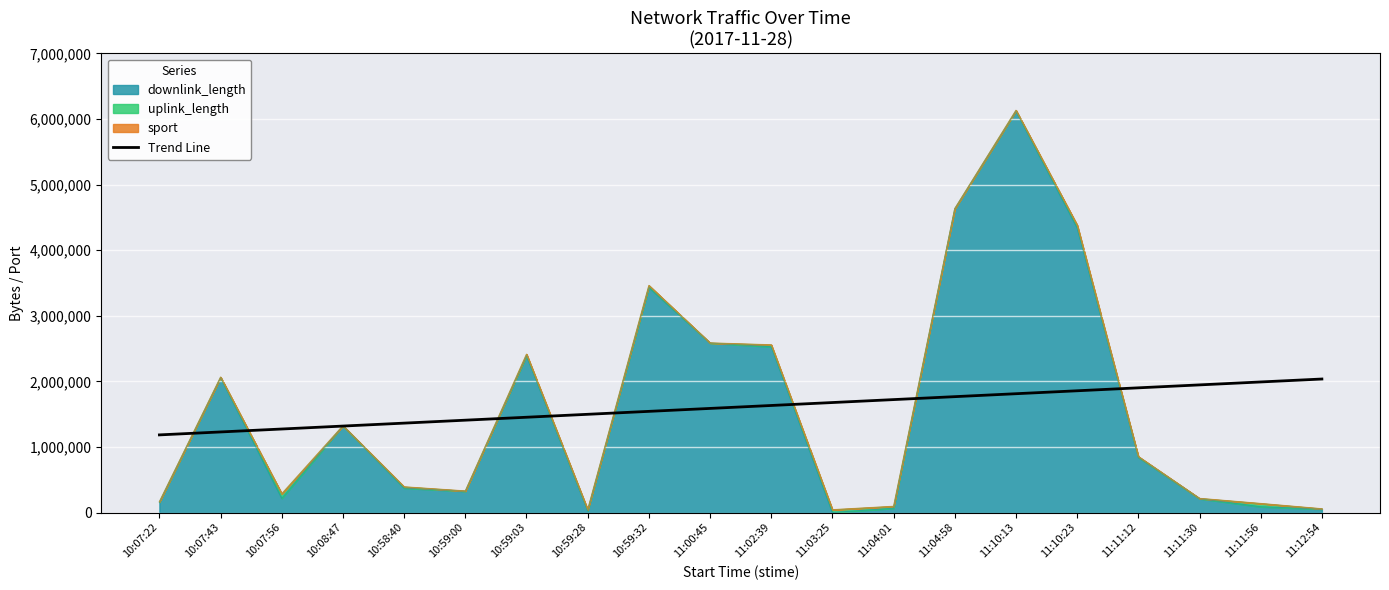

Between 11:10:13 and 10:59:28, which is larger?

11:10:13